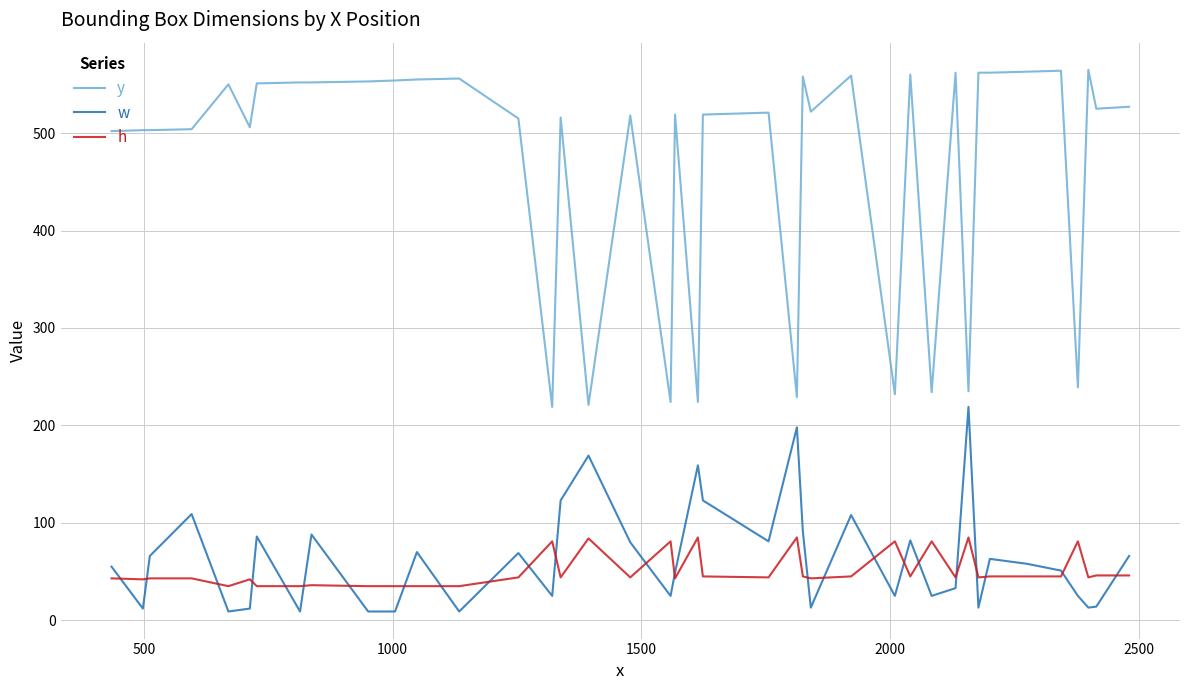

True or false: w and y cross at least once.

False